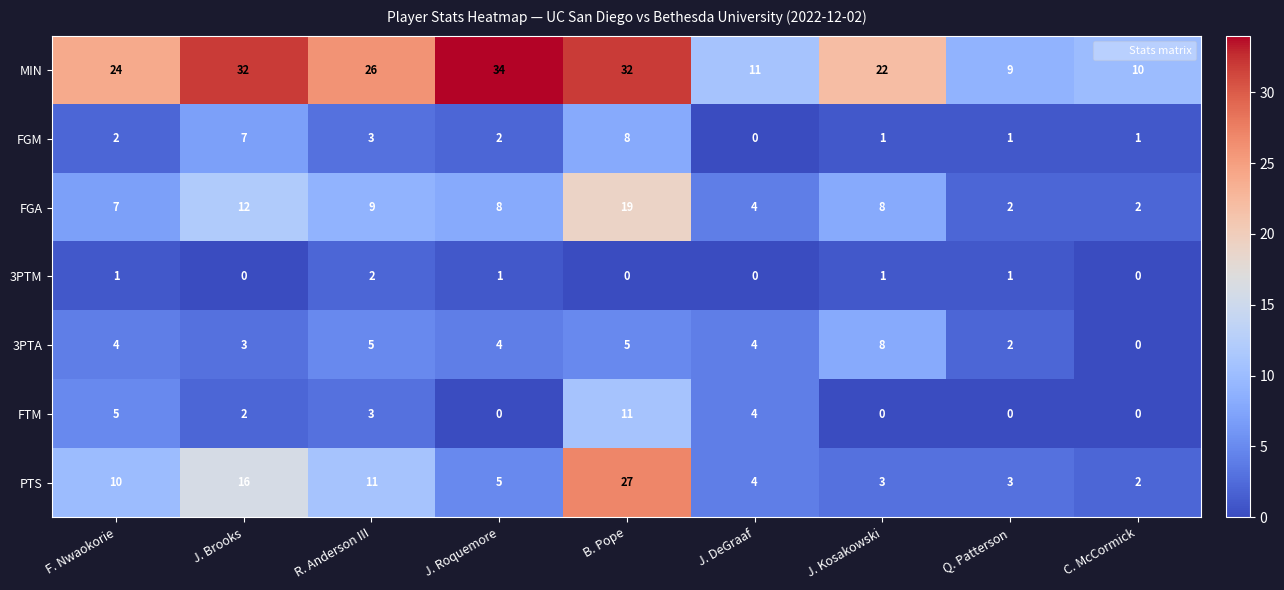

How many data points in FTM are less than 2?

4